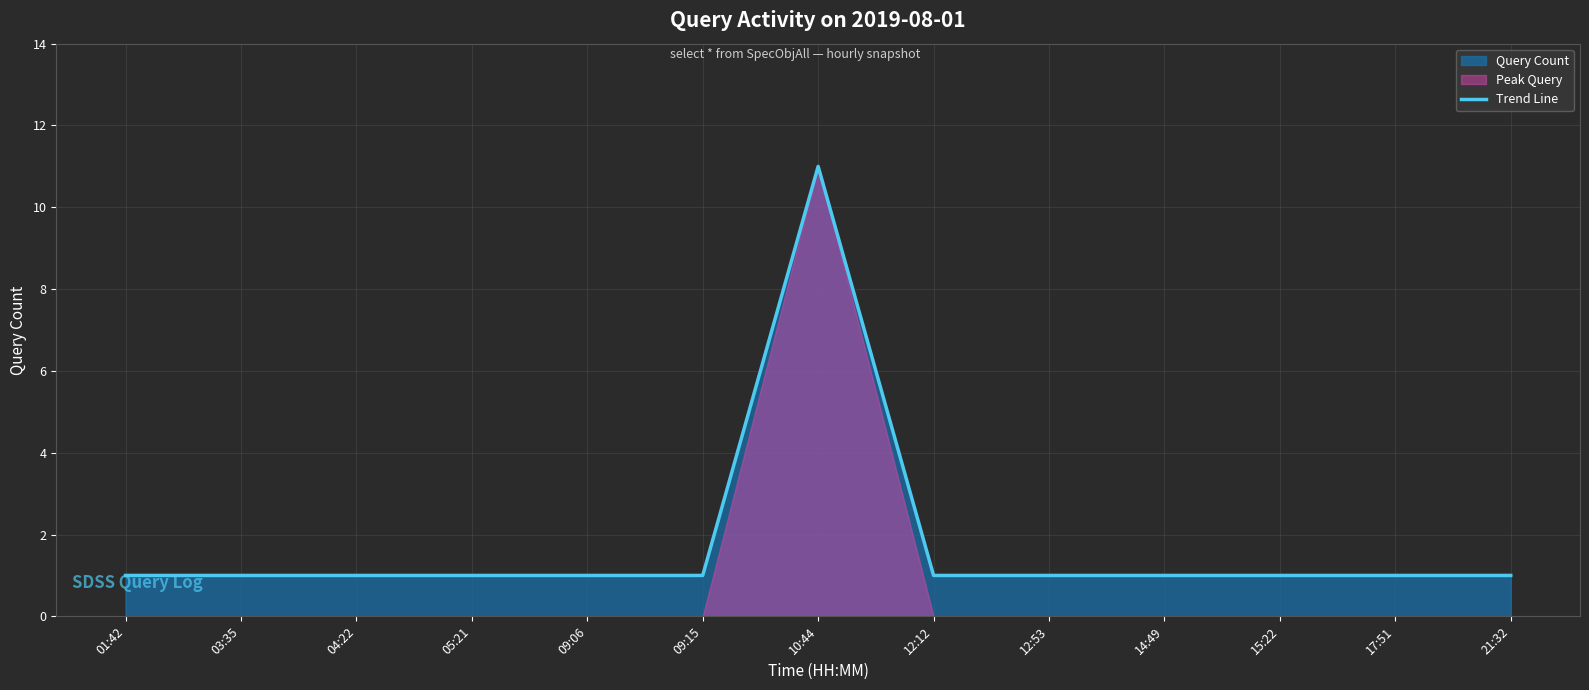

List the labels in order of value, smallest first.

01:42, 03:35, 04:22, 05:21, 09:06, 09:15, 12:12, 12:53, 14:49, 15:22, 17:51, 21:32, 10:44